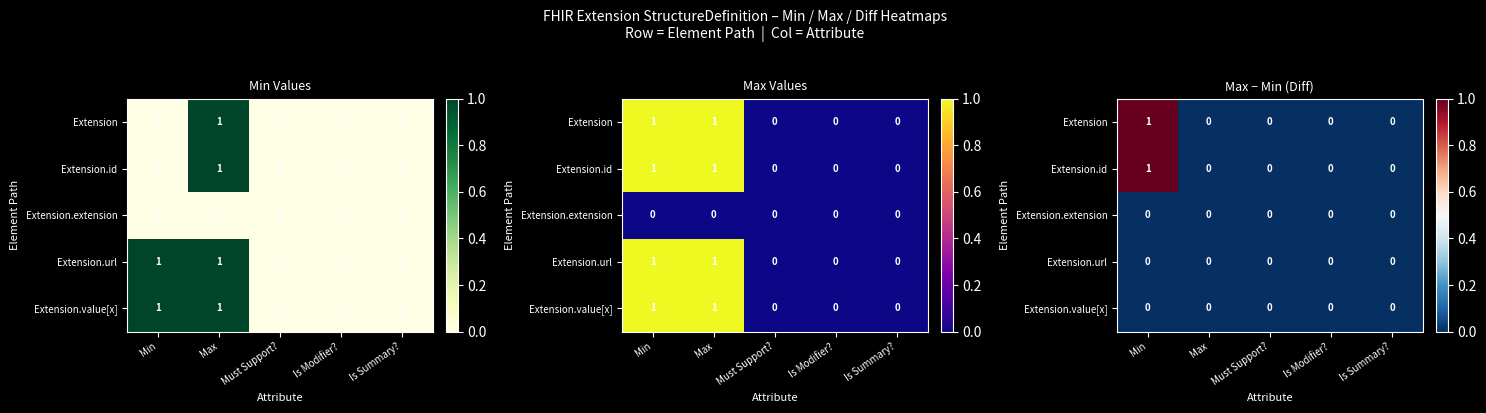

At which label does Extension.extension reach its peak?

Min